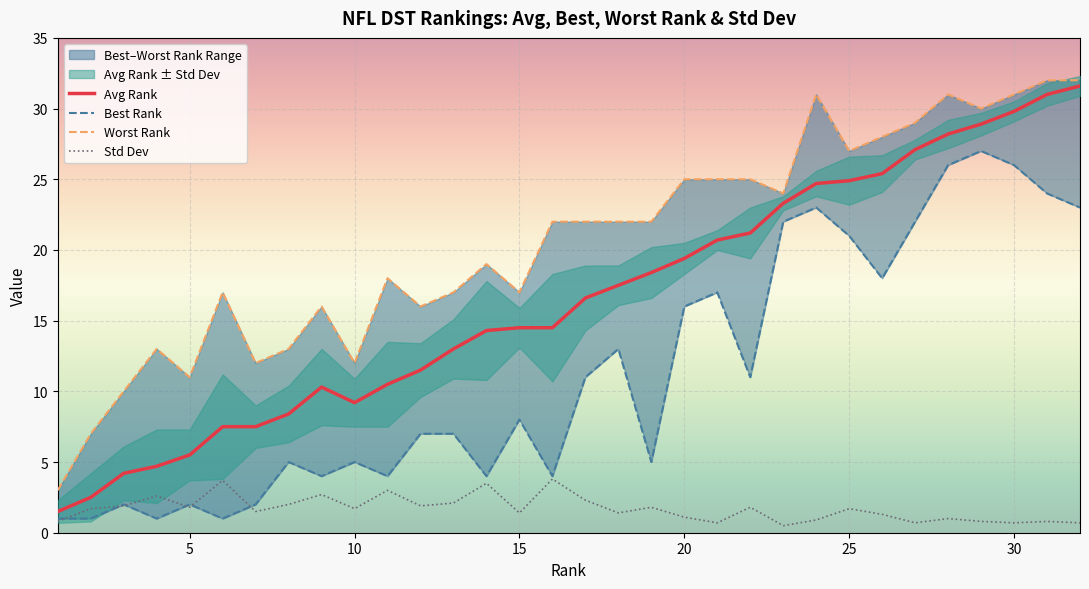

True or false: Std Dev has a value of 1.7 at 10.

True